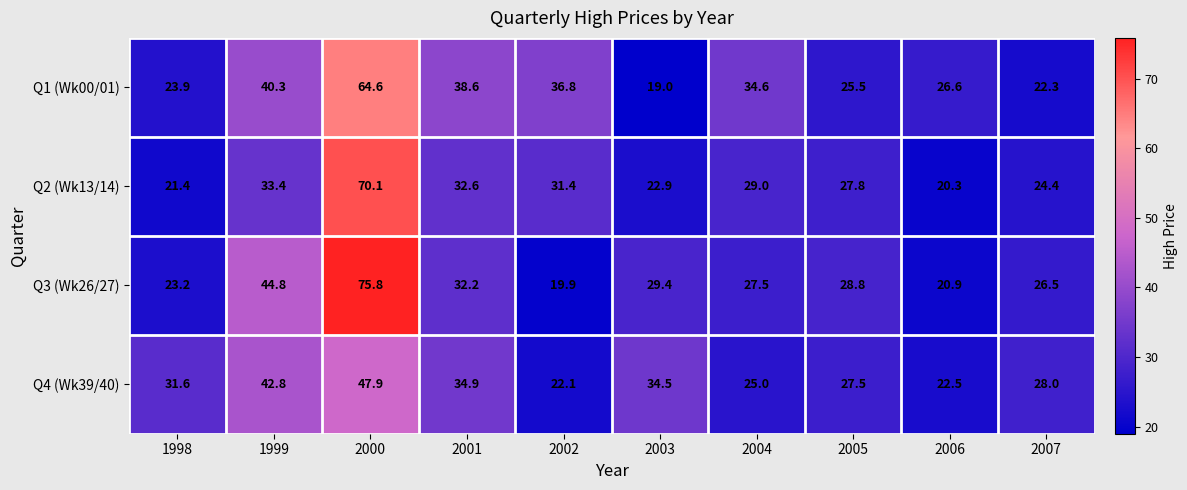

What is the approximate value of Q2 (Wk13/14) at 2000?

70.1